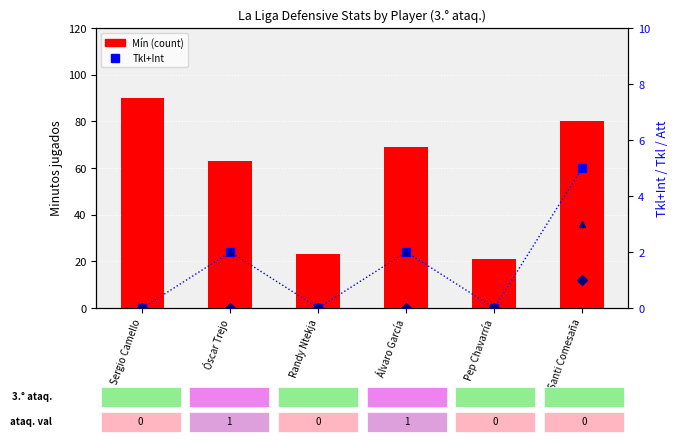

Between Santi Comesaña and Álvaro García, which is larger?

Santi Comesaña